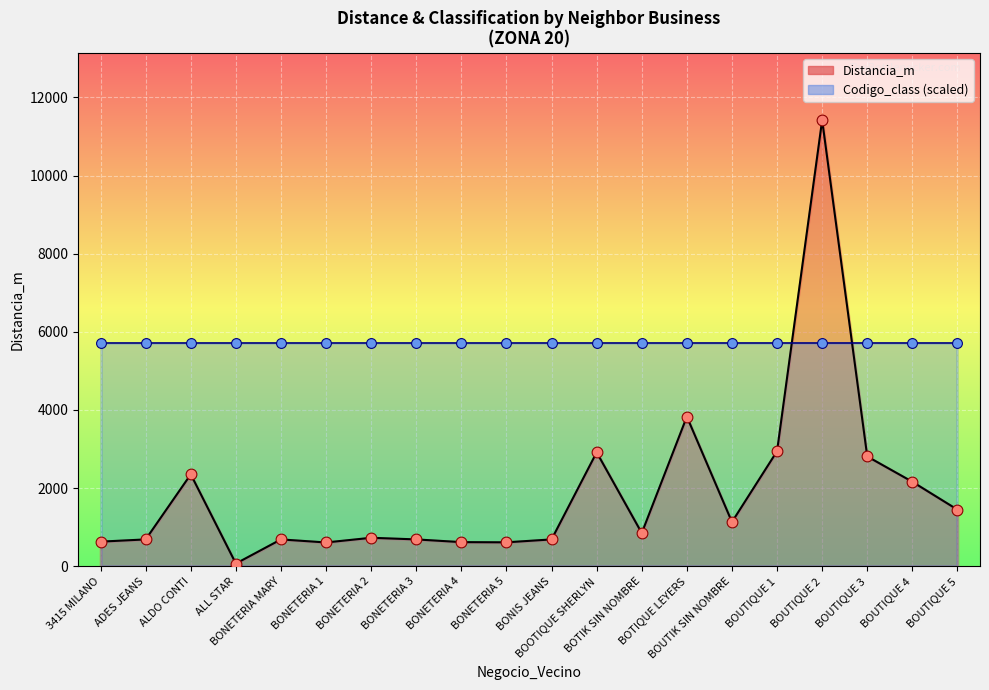

Which has a higher value, BONETERIA MARY or BOOTIQUE SHERLYN?

BOOTIQUE SHERLYN